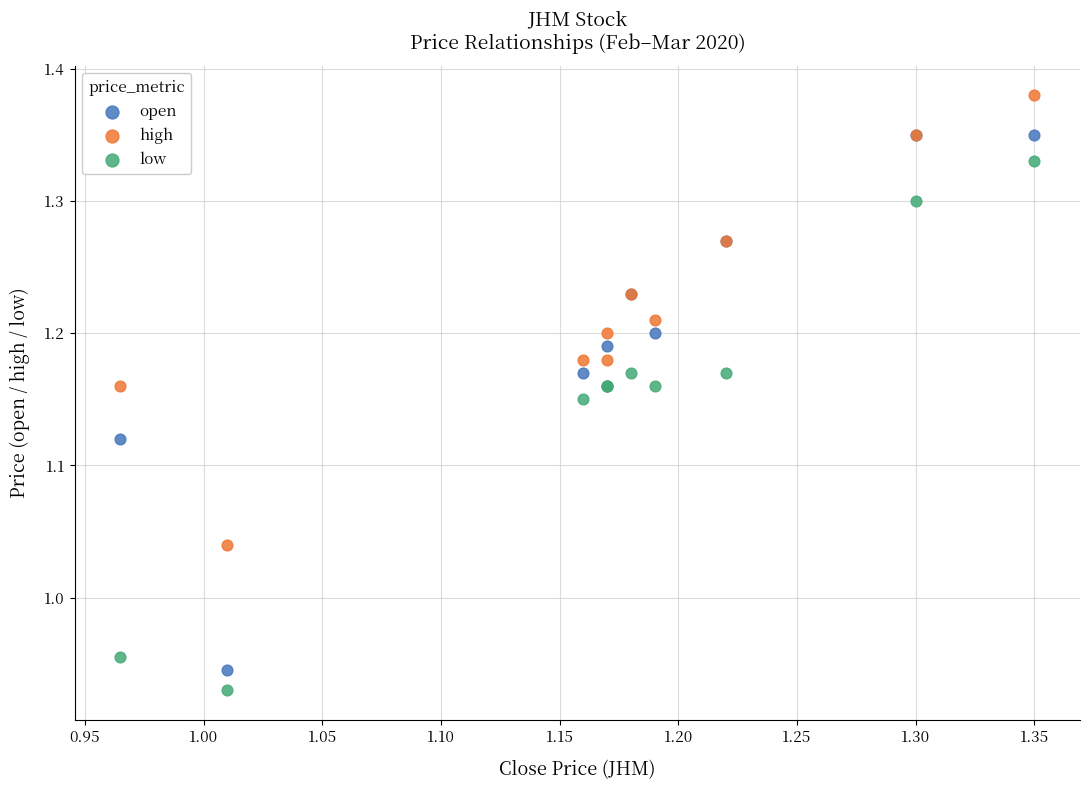

What are all the series names shown in the legend?

open, high, low